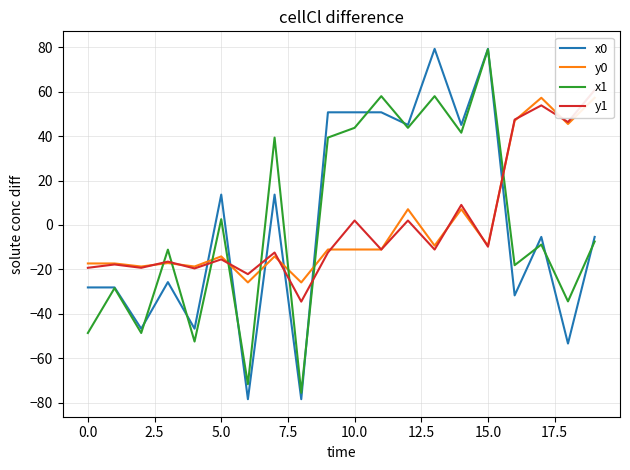

What are all the series names shown in the legend?

x0, y0, x1, y1